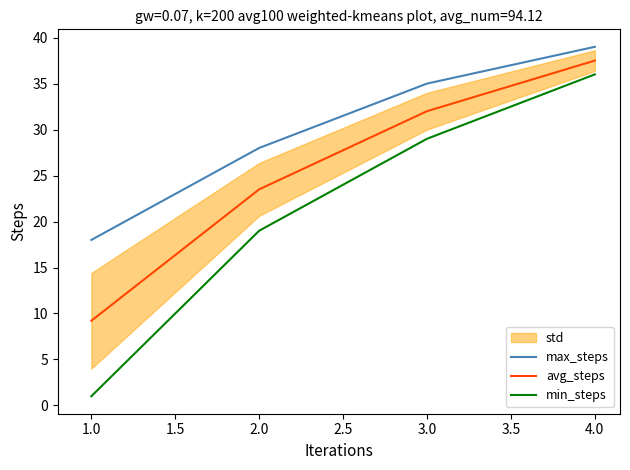

Rank the series by their average value, from highest to lowest.

max_steps, avg_steps, min_steps